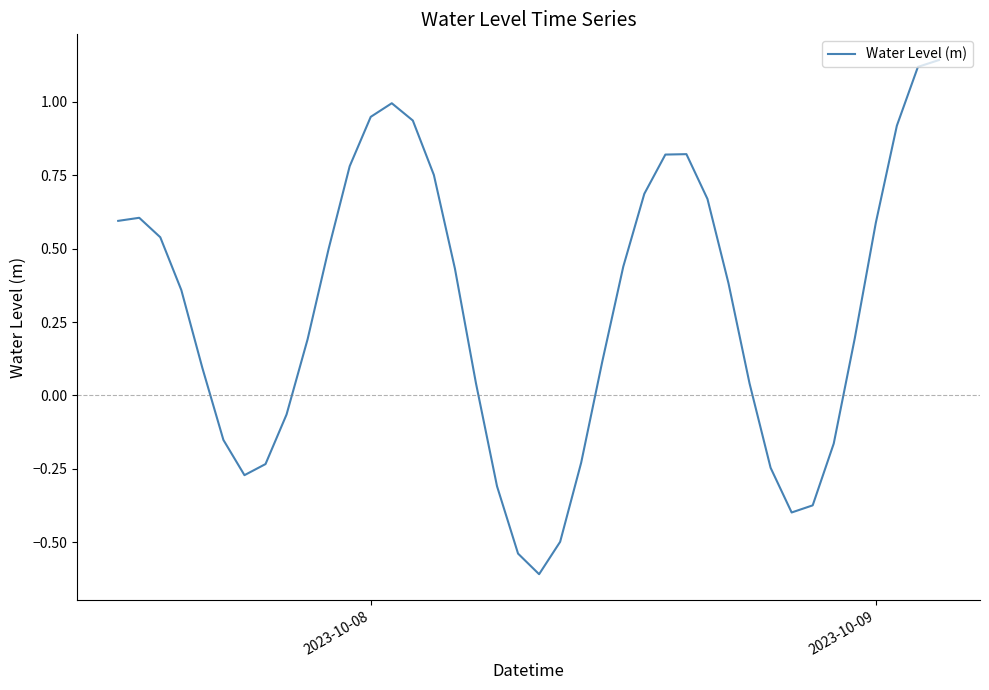

How many categories are shown in the chart?

40